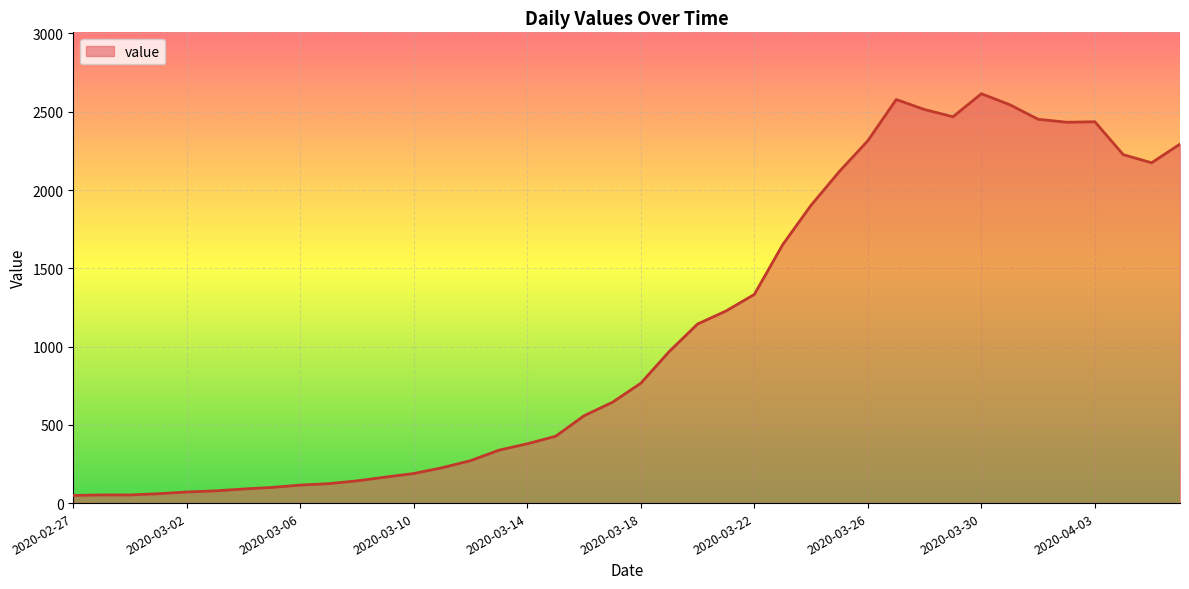

What is the greatest value displayed?

2615